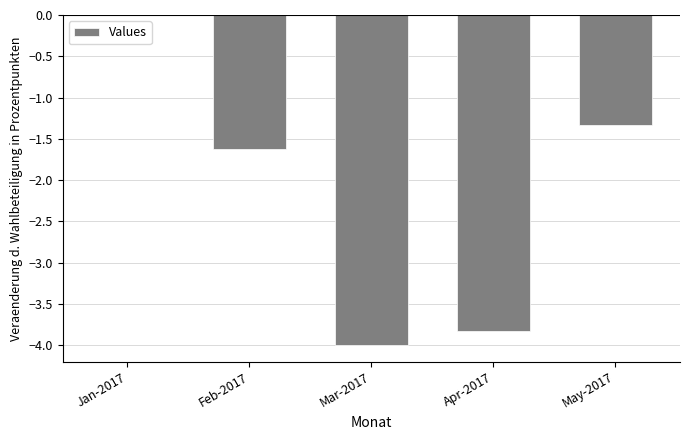

What is the sum of the values at Apr-2017 and Feb-2017?

-5.5